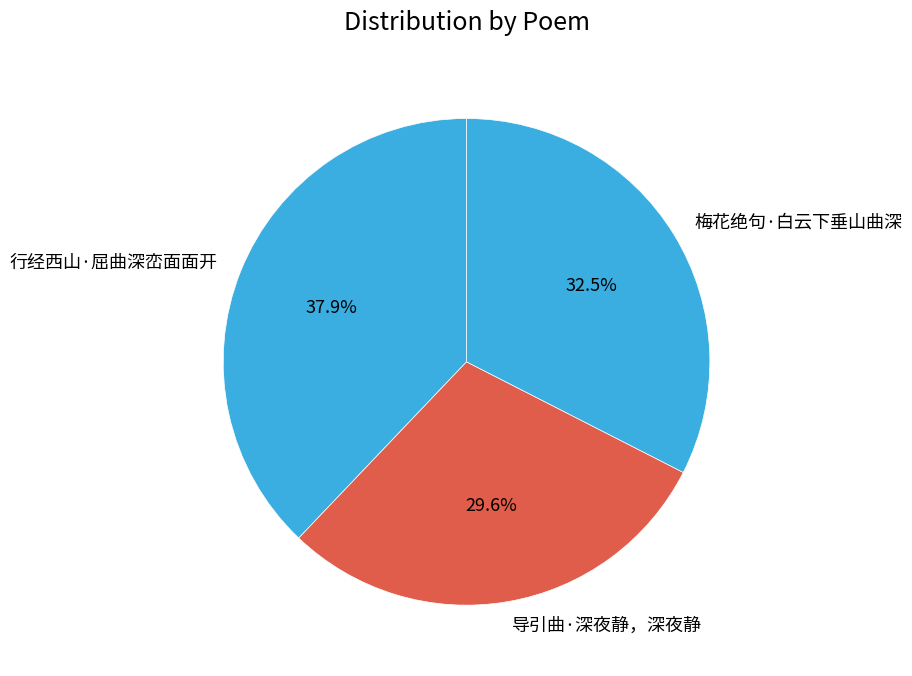

Does 梅花绝句·白云下垂山曲深 represent more than half of the total?

No